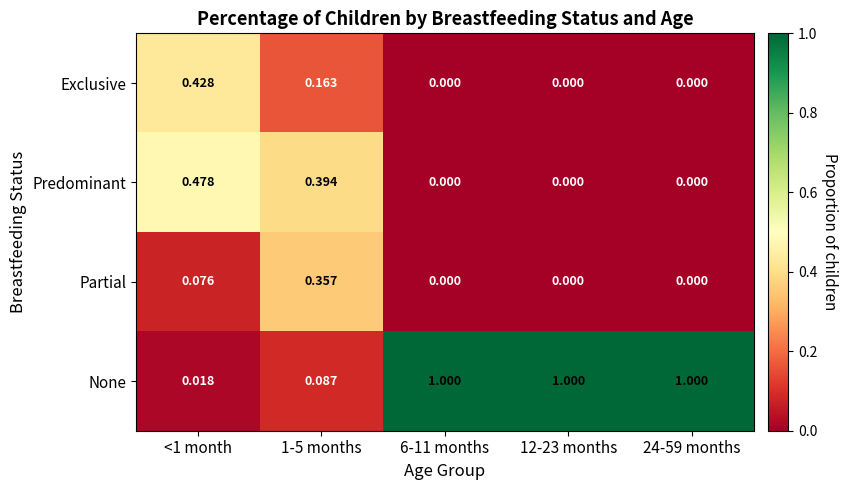

List the series in order of their peak value, lowest first.

Partial, Exclusive, Predominant, None